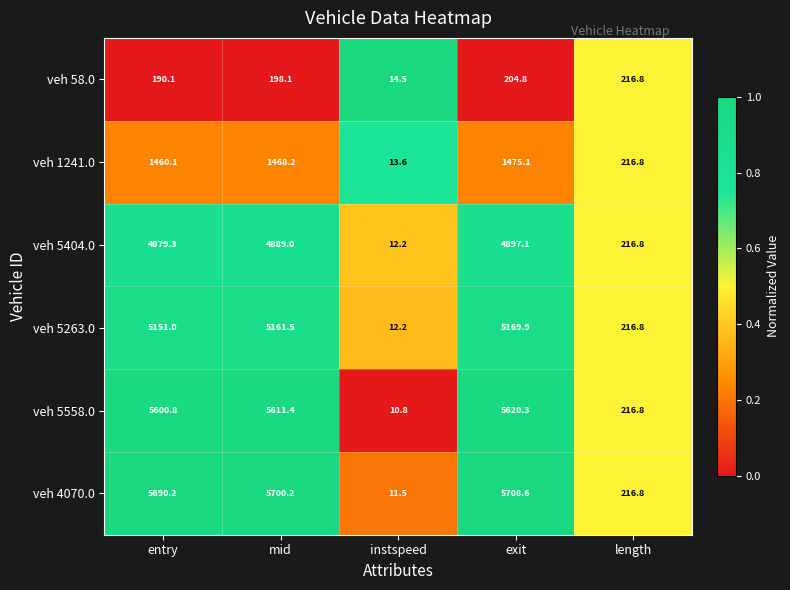

Reading left to right, extract all data points from this chart.

veh 58.0: 190.1	198.1	14.5	204.8	216.8
veh 1241.0: 1460.1	1468.2	13.6	1475.1	216.8
veh 5404.0: 4879.3	4889.0	12.2	4897.1	216.8
veh 5263.0: 5151.0	5161.5	12.2	5169.9	216.8
veh 5558.0: 5600.8	5611.4	10.8	5620.3	216.8
veh 4070.0: 5690.2	5700.2	11.5	5708.6	216.8